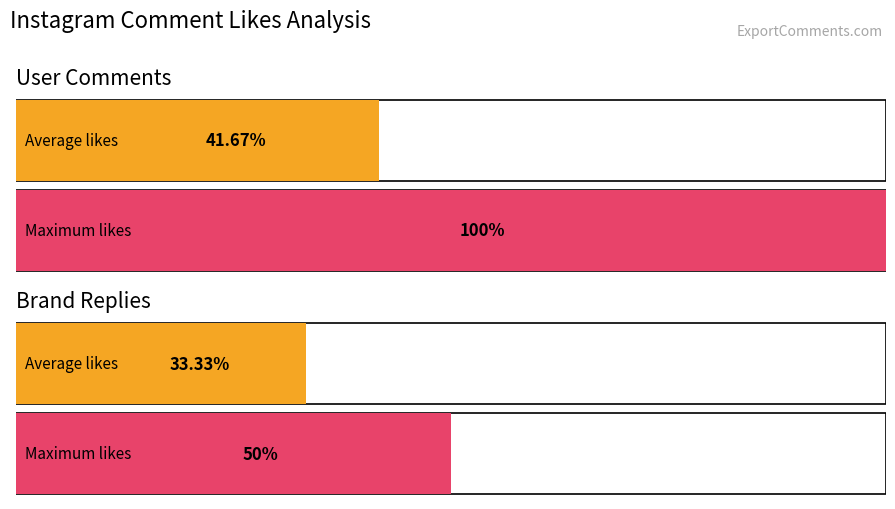

The chart shows a value of 2 at honeys_diapers (2-1). True or false?

False